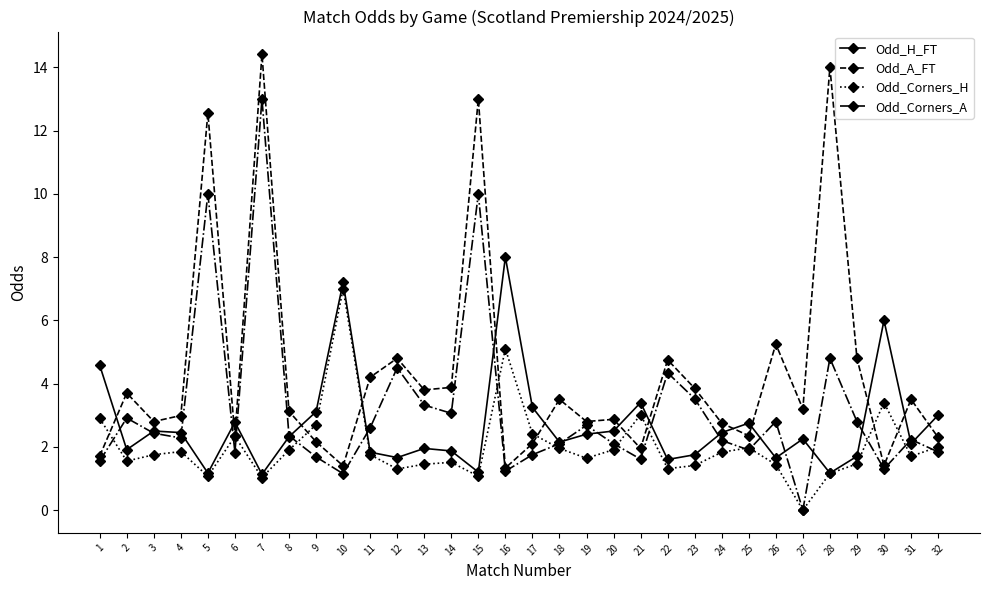

What are all the series names shown in the legend?

Odd_H_FT, Odd_A_FT, Odd_Corners_H, Odd_Corners_A